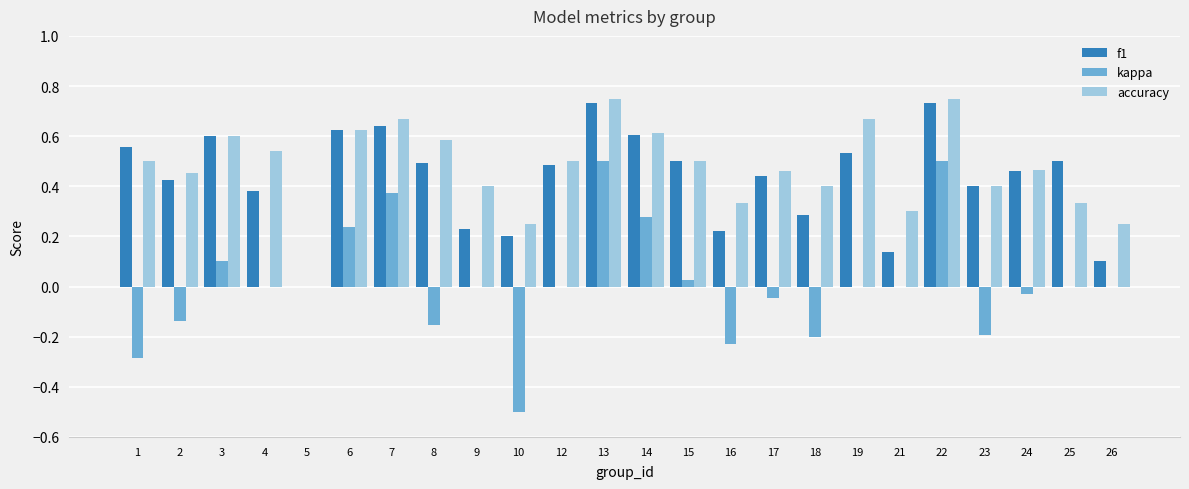

How many data points does each series have?

24